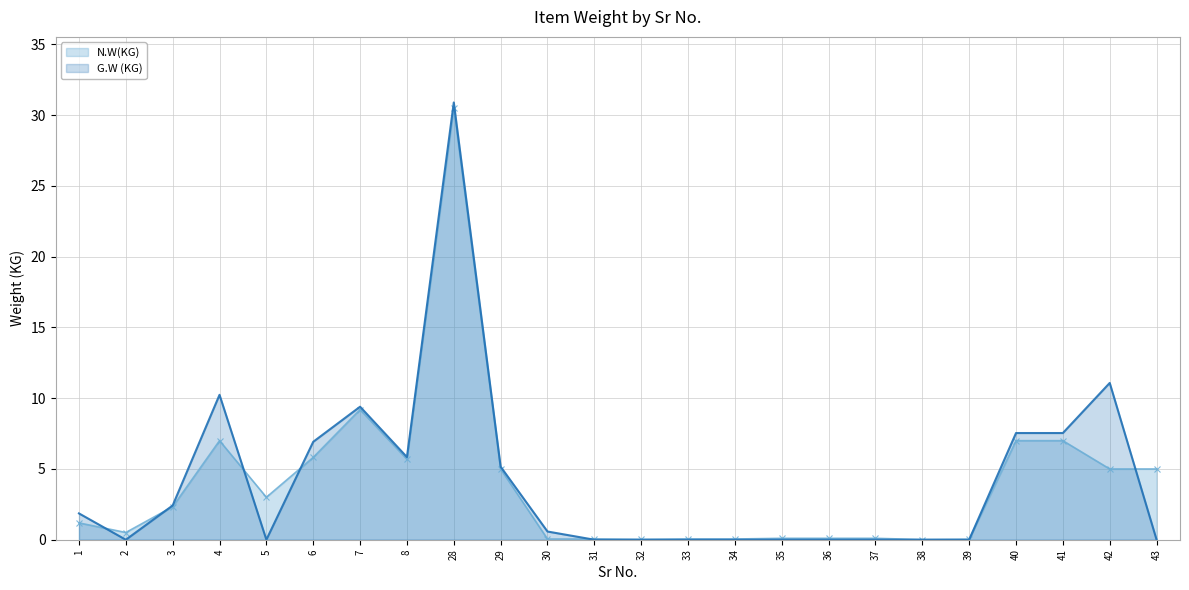

True or false: N.W(KG) has a value of 16.2 at 7.

False